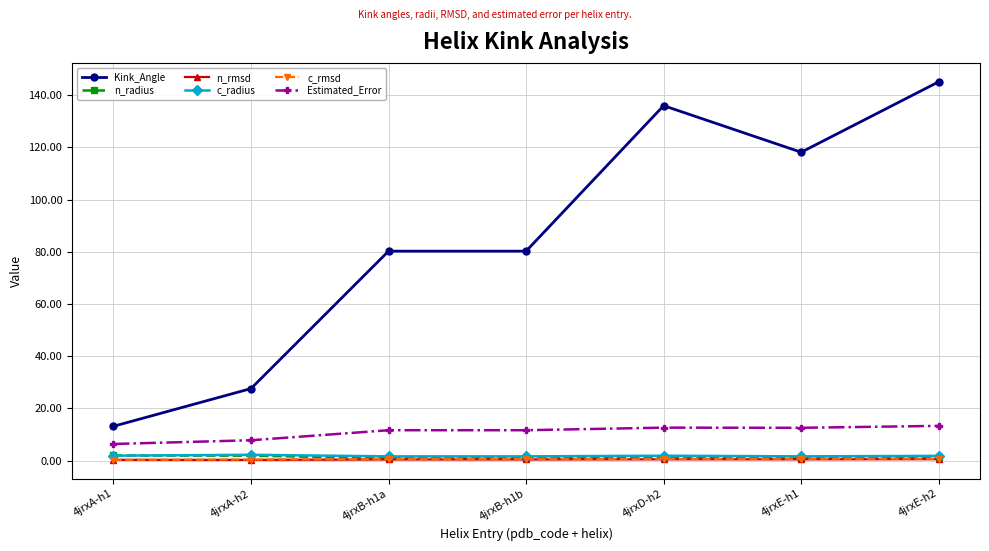

True or false: Estimated_Error and n_radius cross at least once.

False